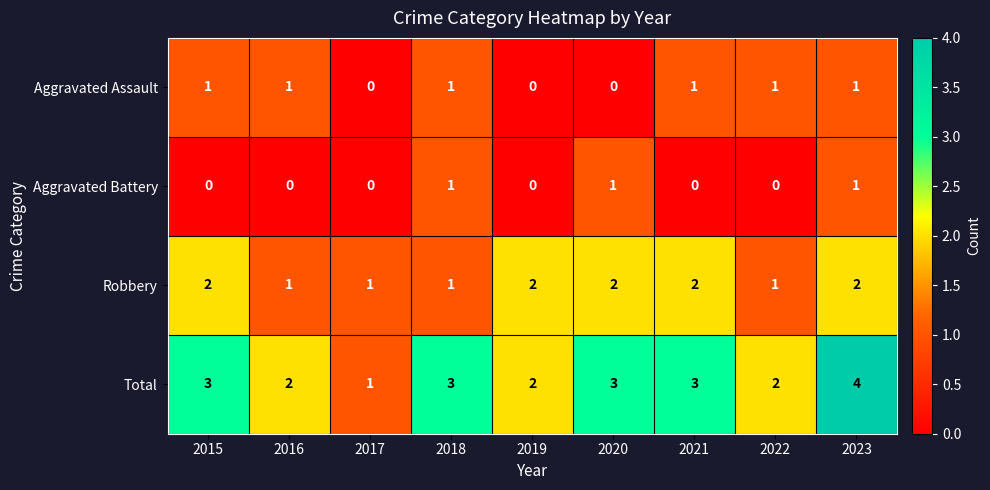

What is the maximum value for Total?

4